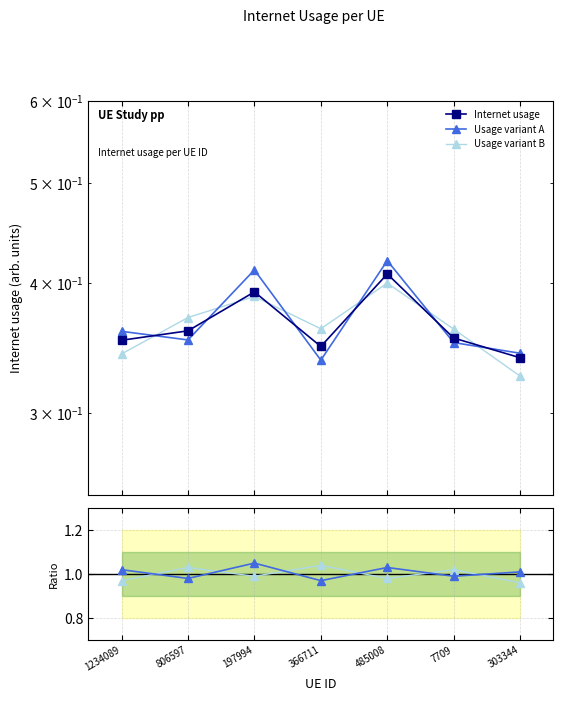

Does the chart have visible grid lines?

Yes